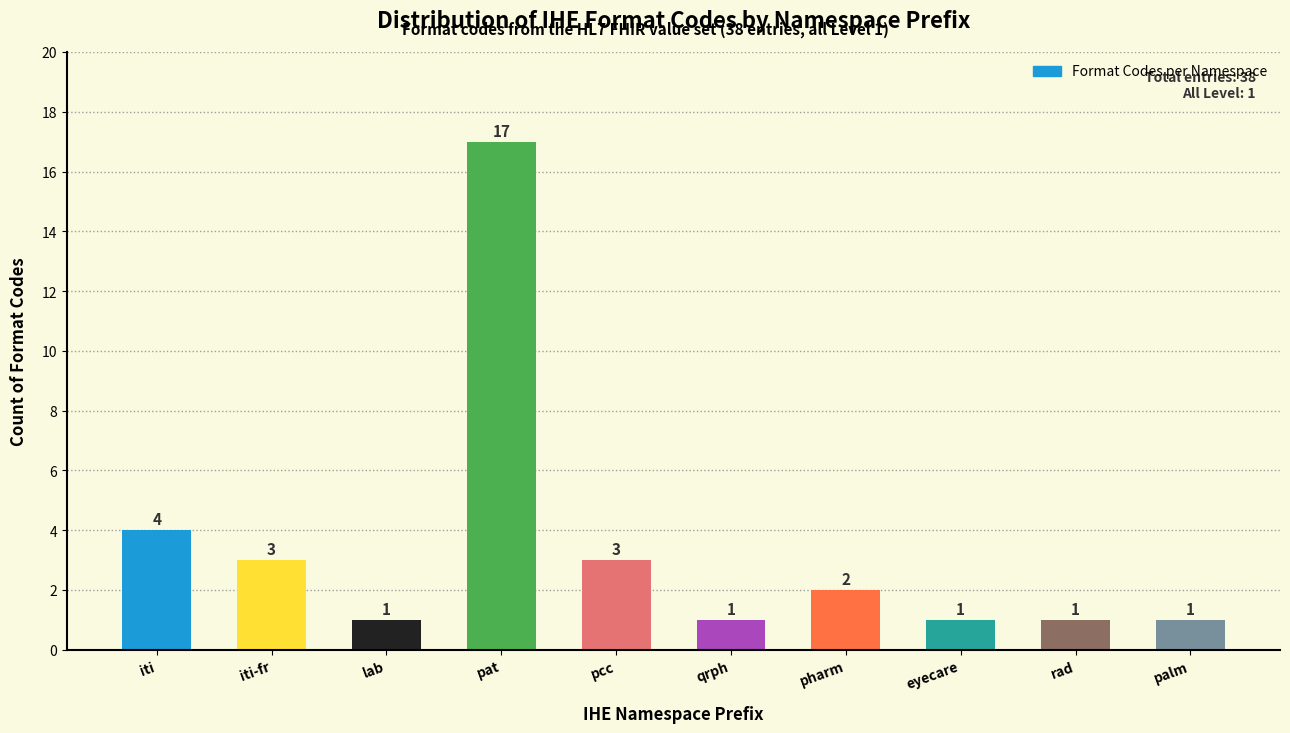

Reading left to right, list all the values displayed in this chart.

4	3	1	17	3	1	2	1	1	1